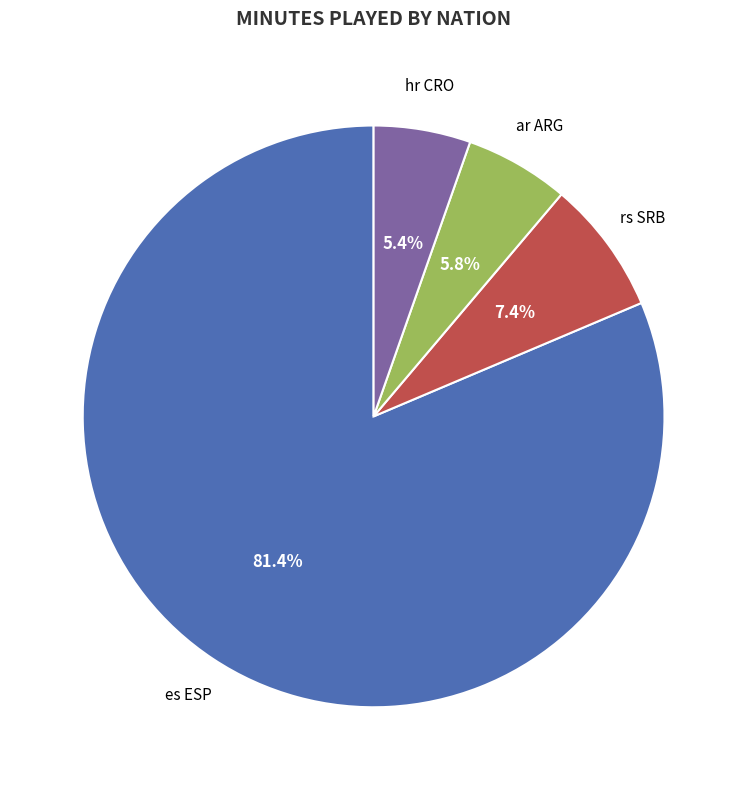

Is there any slice that represents more than half of the pie?

Yes